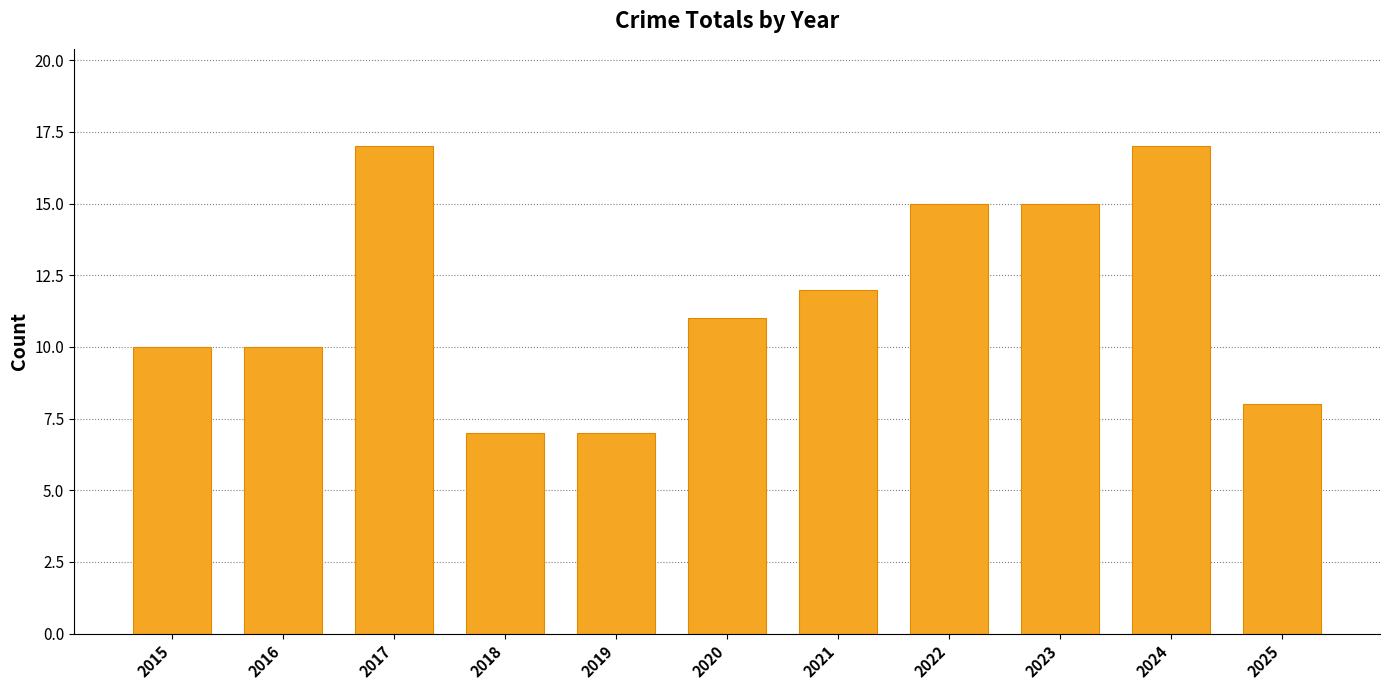

How many data points does each series have?

11